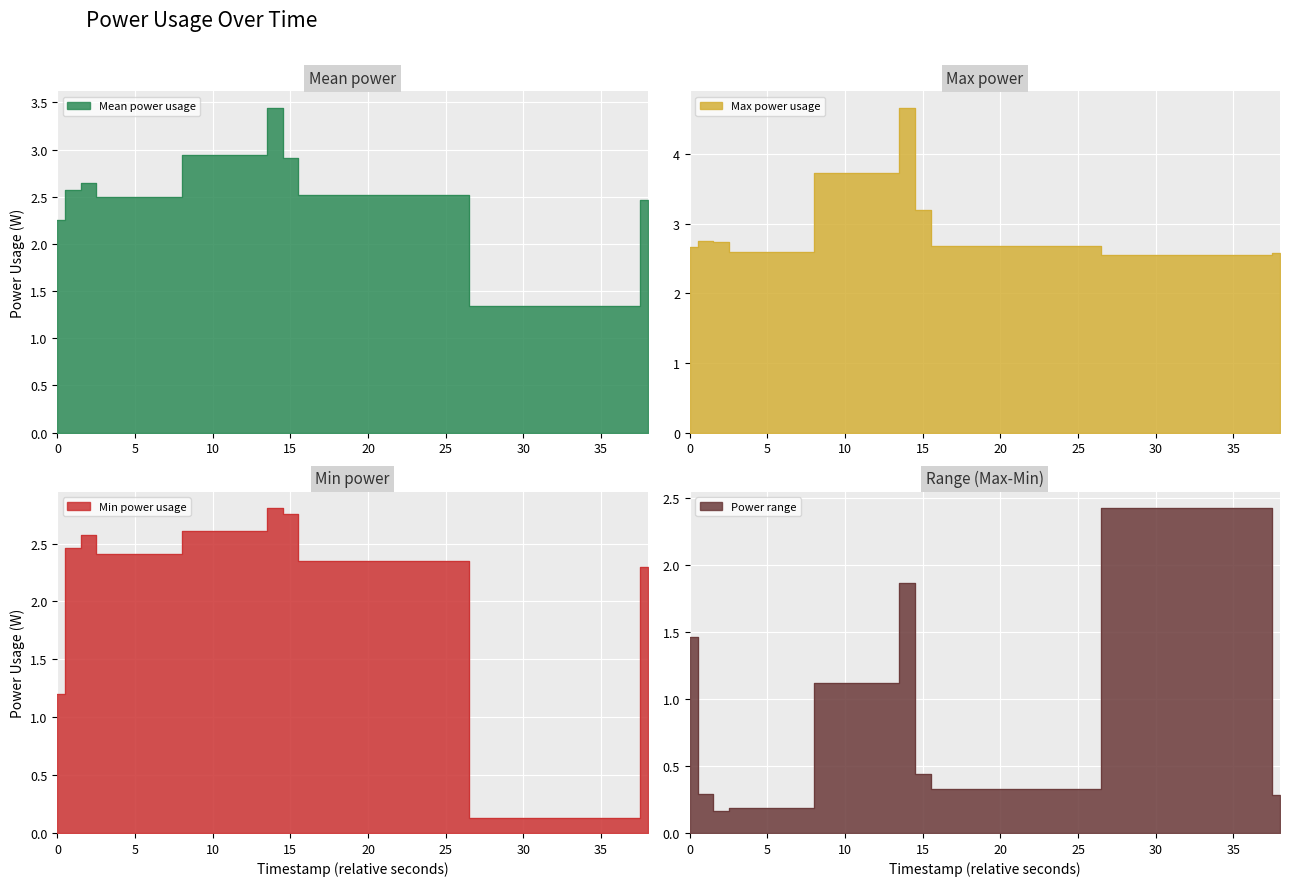

Which has a higher value, 35 or 30?

30